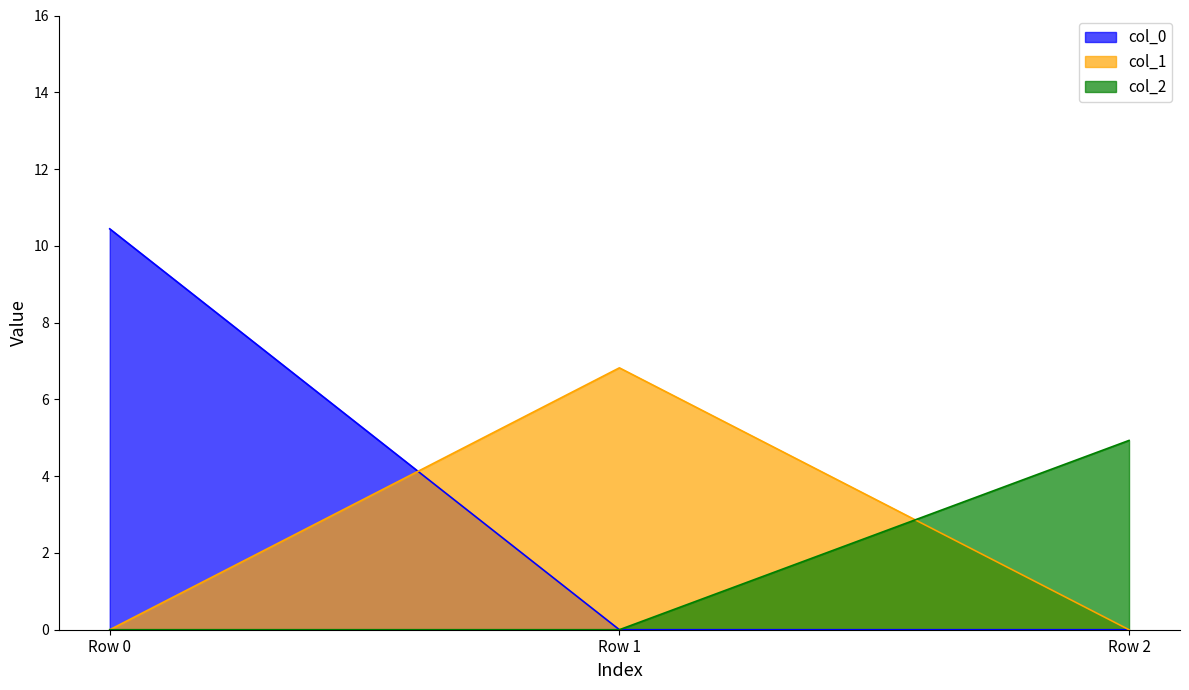

True or false: col_2 has a value of 7.8 at Row 2.

False